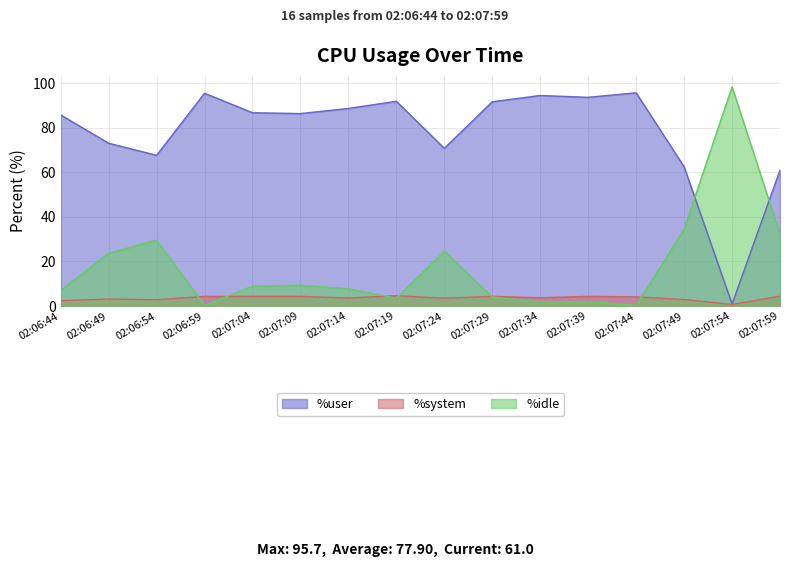

At how many categories does at least one series exceed 27?

16